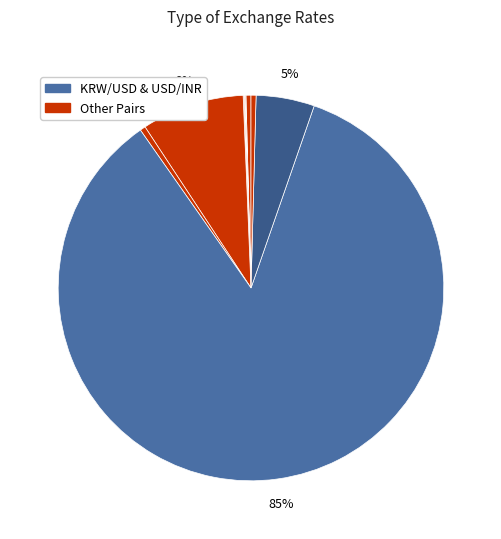

What is the majority slice?

KRW/USD